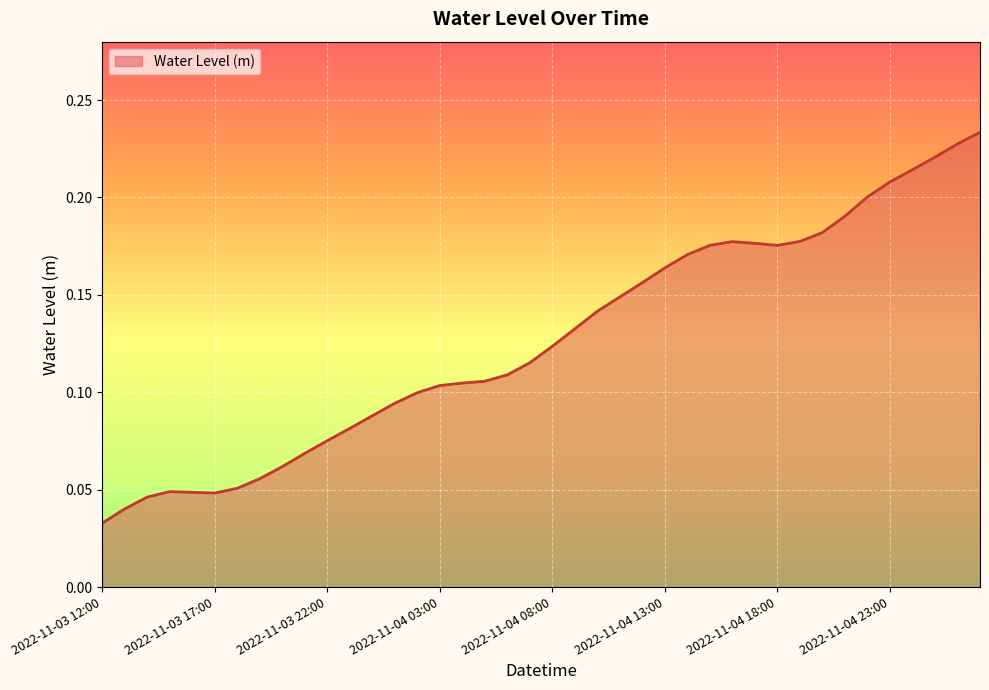

What is the maximum value shown in the chart?

0.2